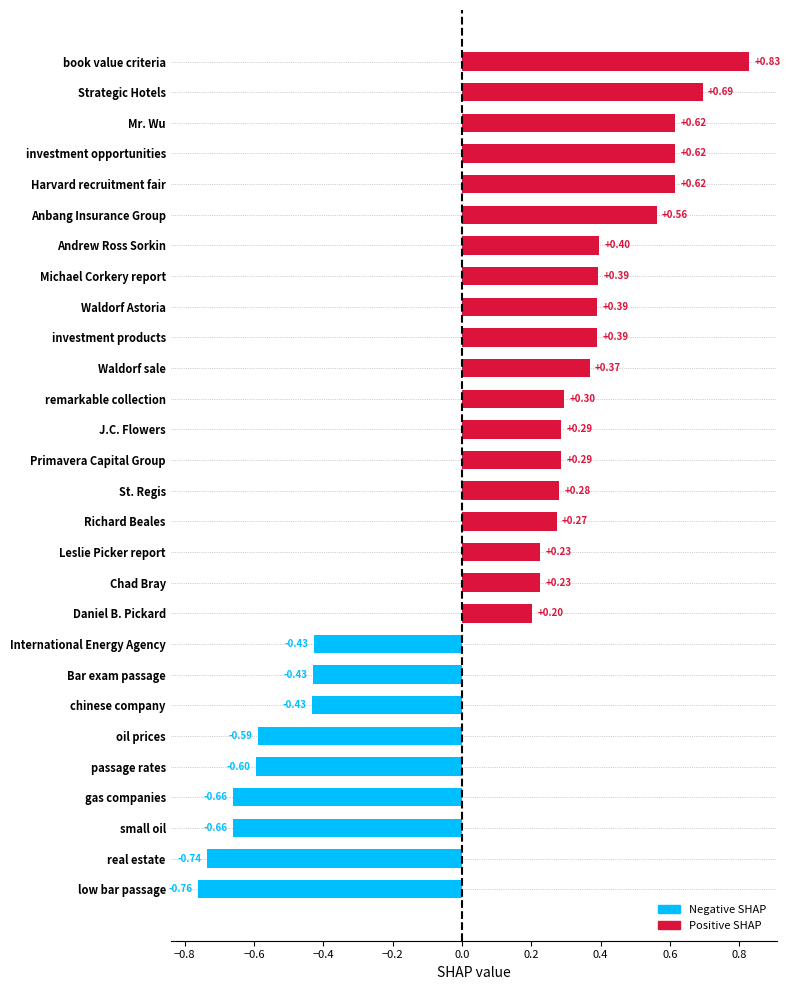

What is the change in value from Michael Corkery report to Strategic Hotels?

+0.3